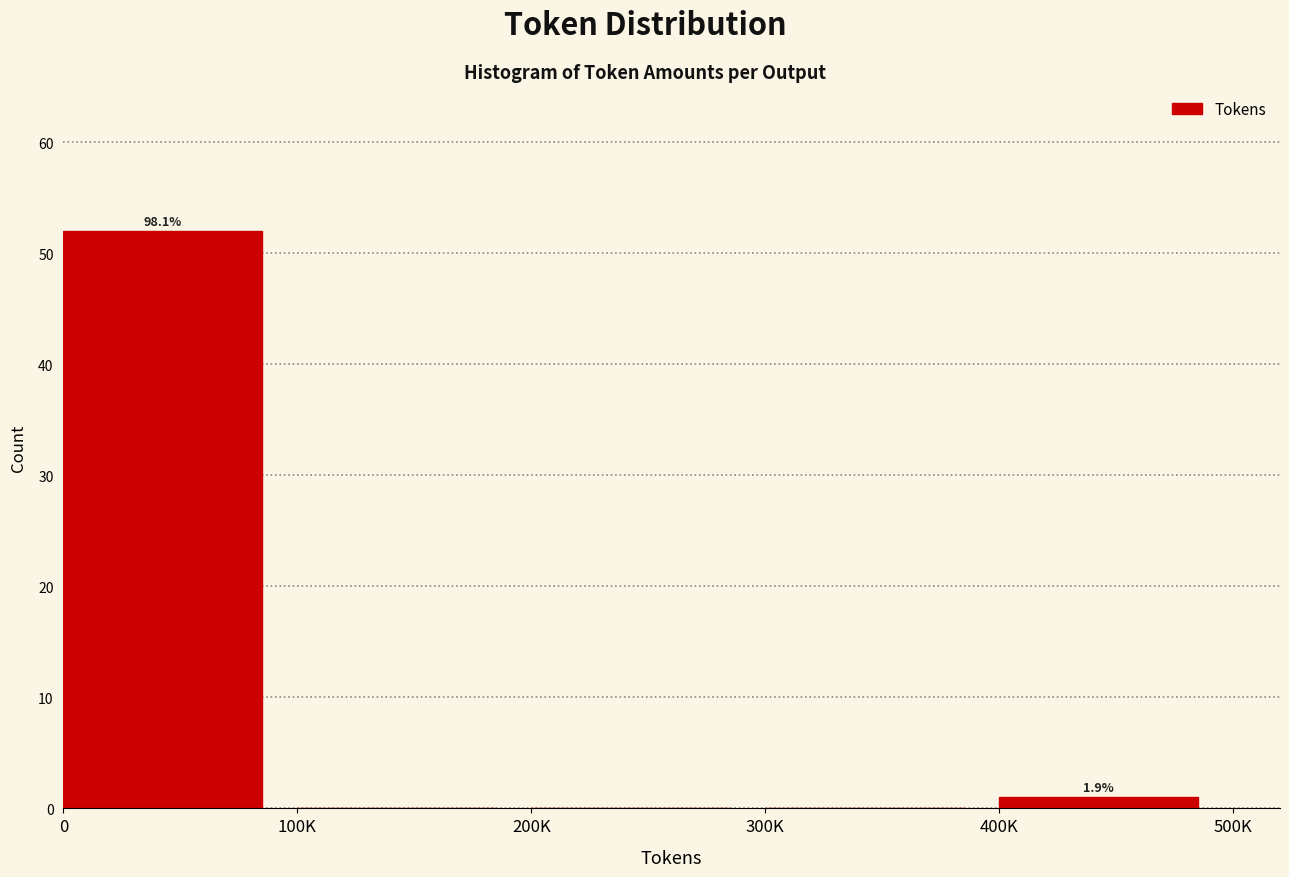

Reading left to right, what are all the values shown in this chart?

0=52	100K=0	200K=0	300K=0	400K=1